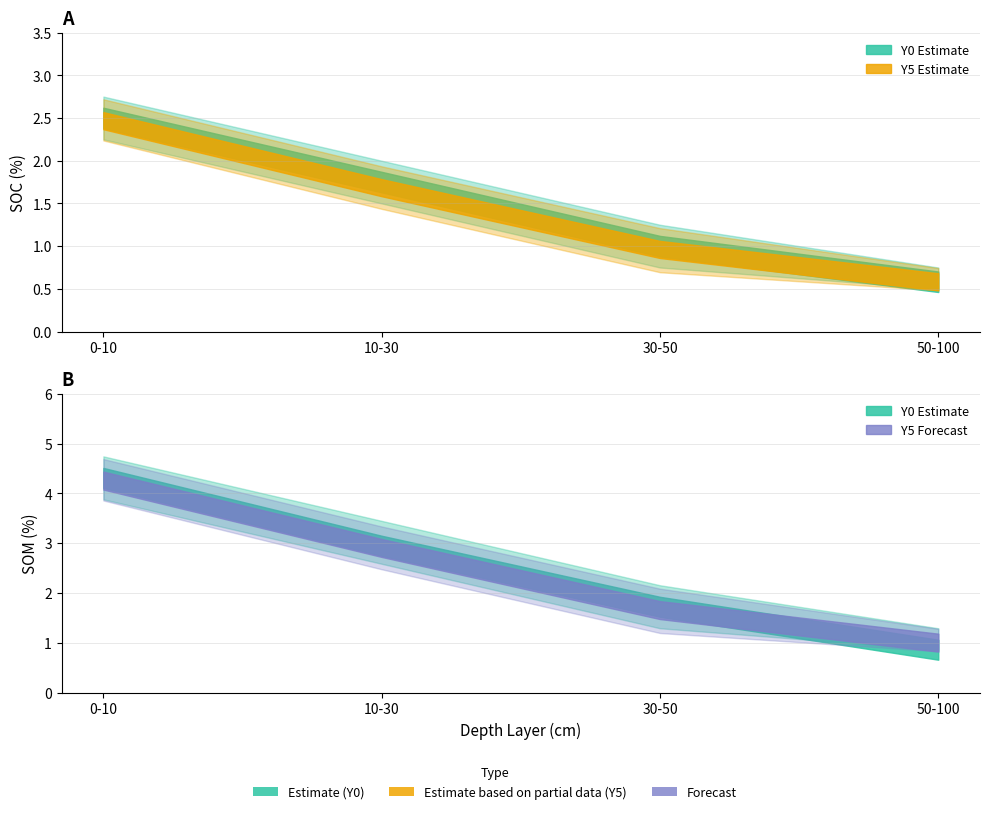

Rank the categories by SOC_pct Y5_S2 value from highest to lowest.

0-10, 10-30, 30-50, 50-100